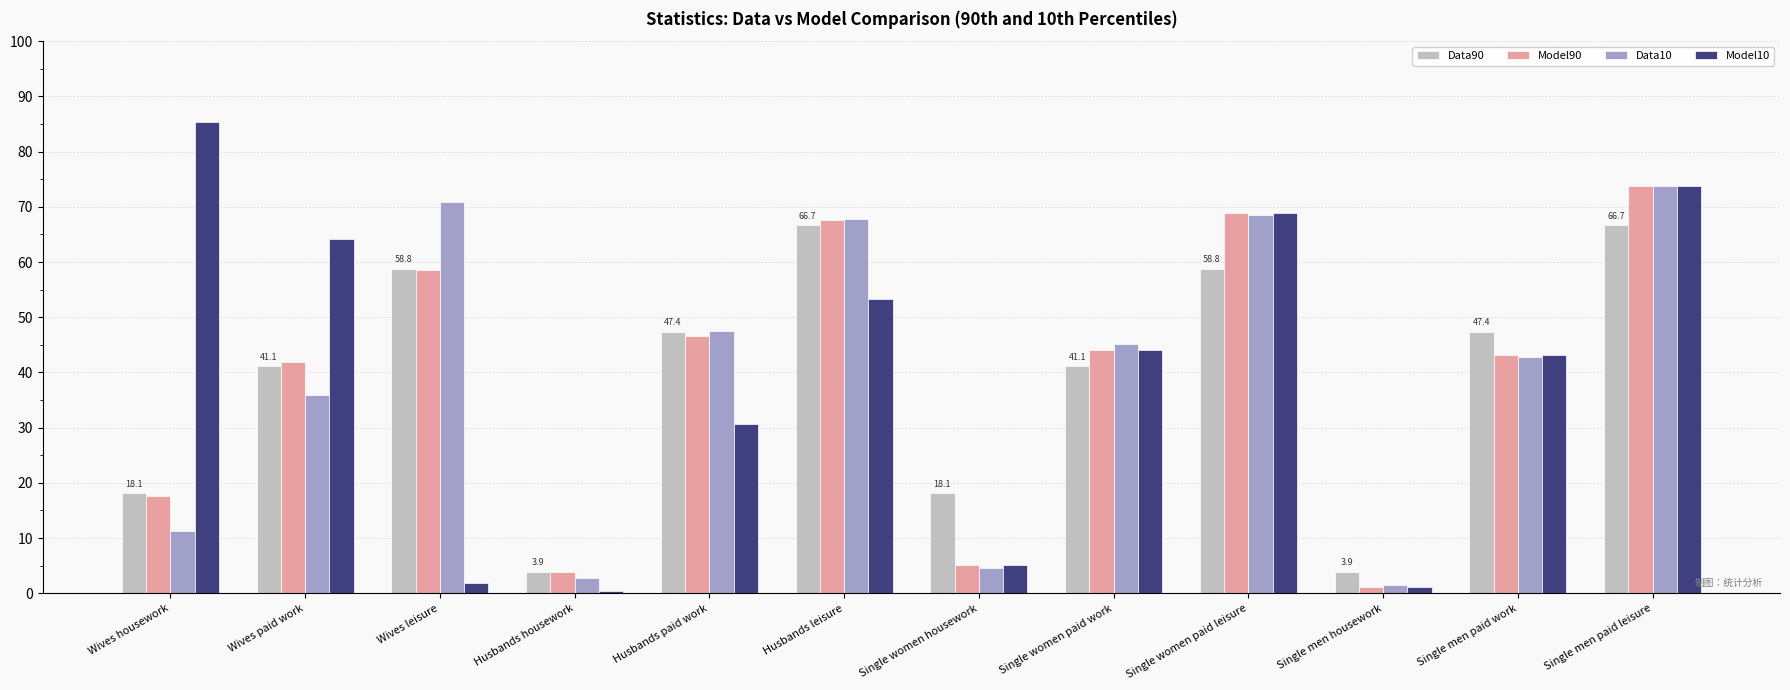

What is the smallest value displayed?

0.5